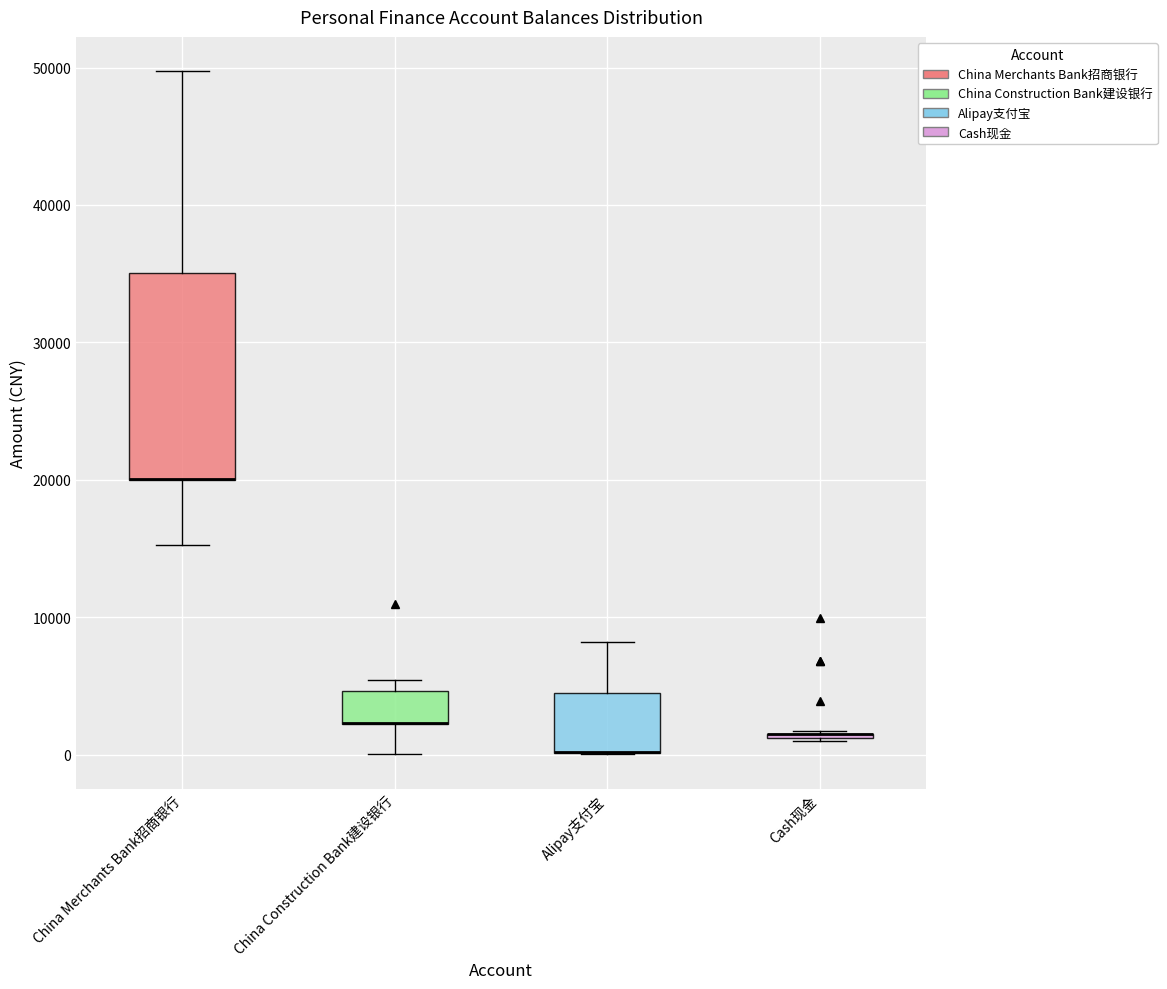

Which box is the tallest, from its lower edge to its upper edge?

China Merchants Bank招商银行